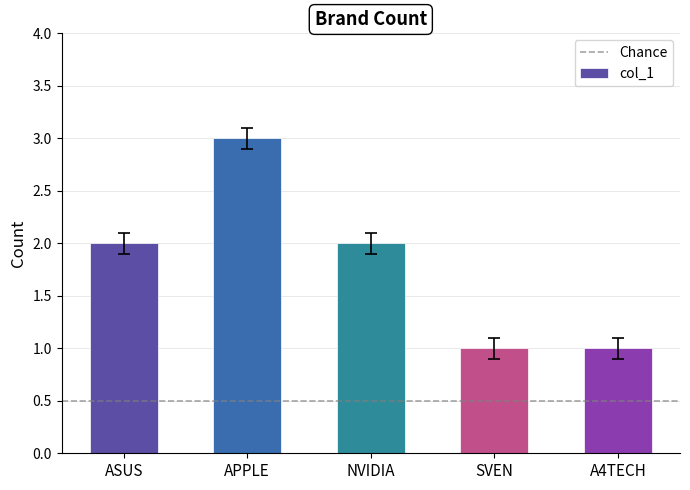

What is the average value?

2